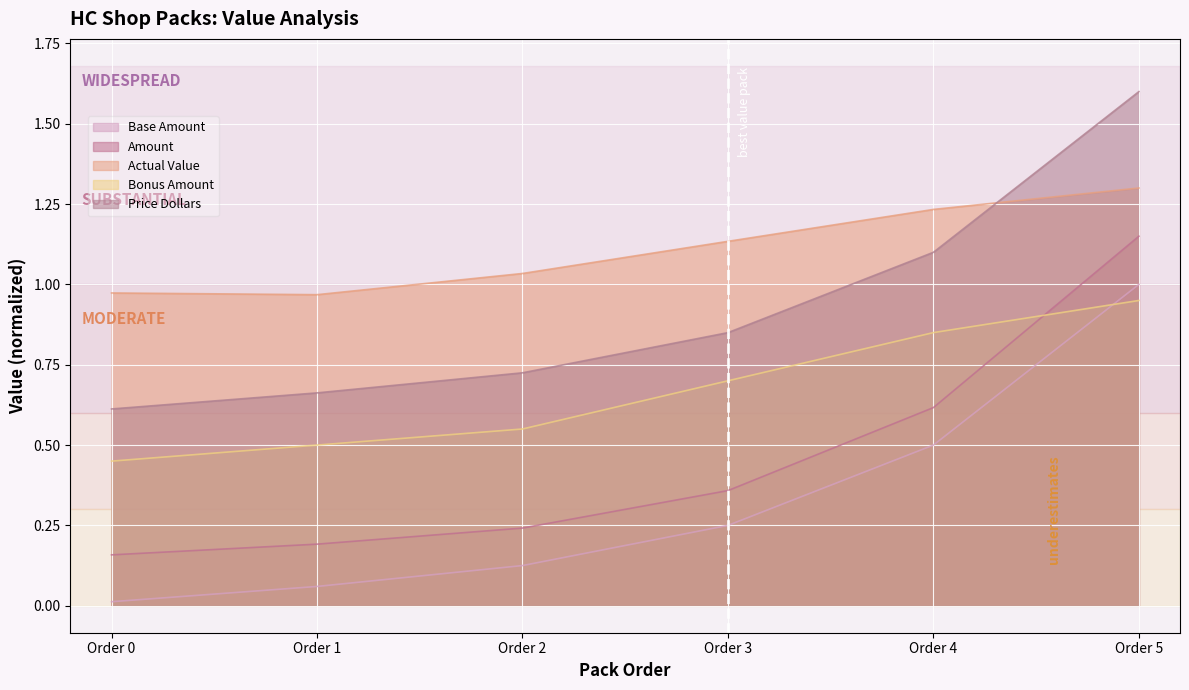

How many series are shown in this chart?

5